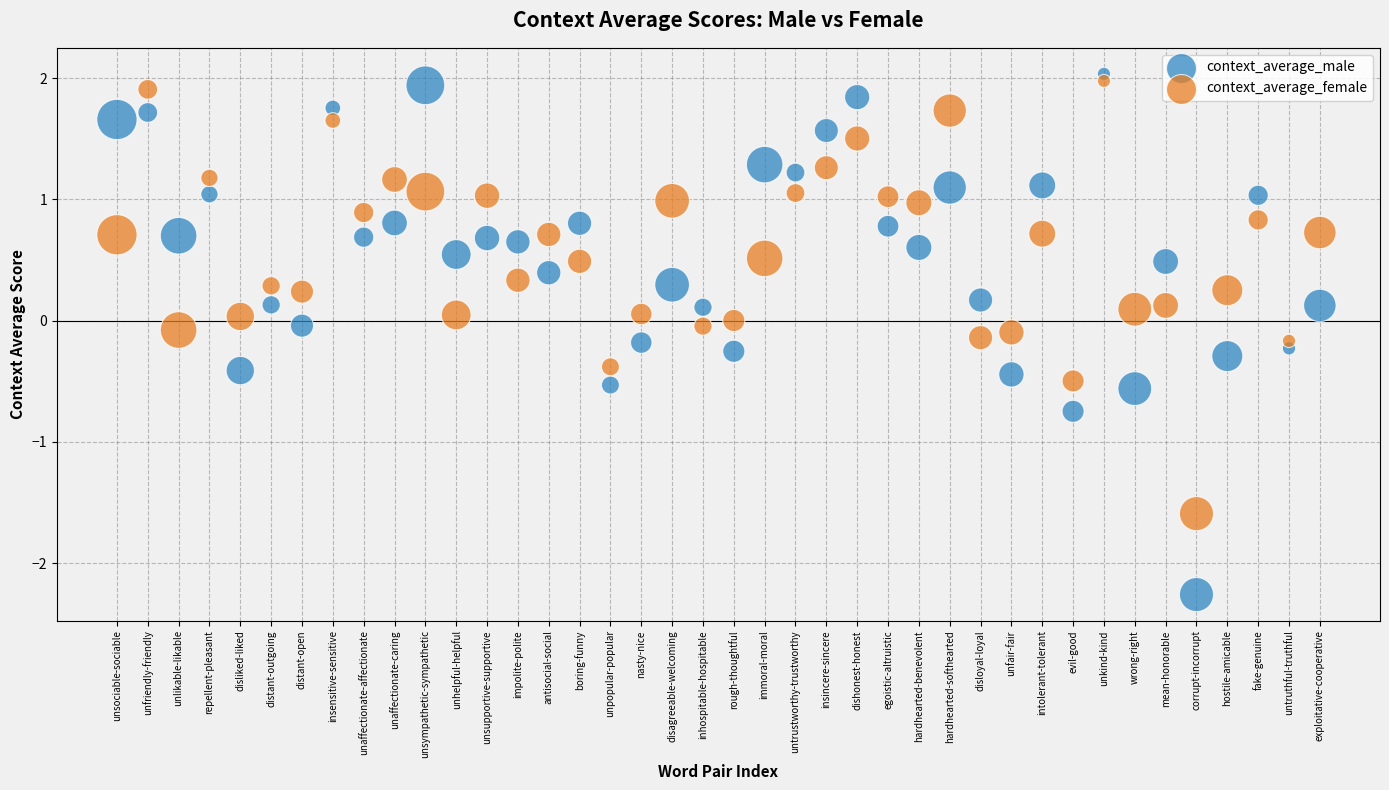

Which series has the largest Y range (max minus min)?

context_average_male